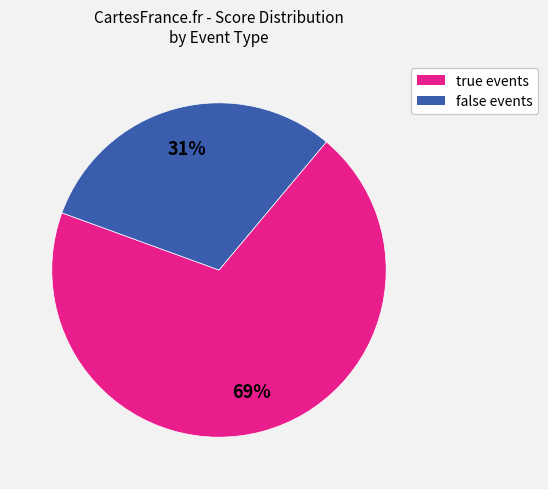

Between false events and true events, which is larger?

true events